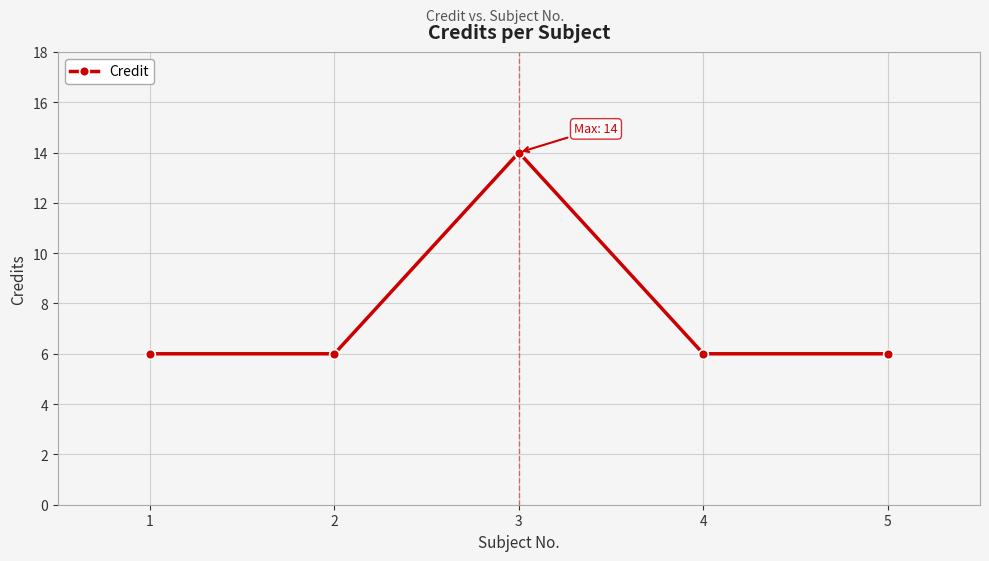

What is the greatest value displayed?

14